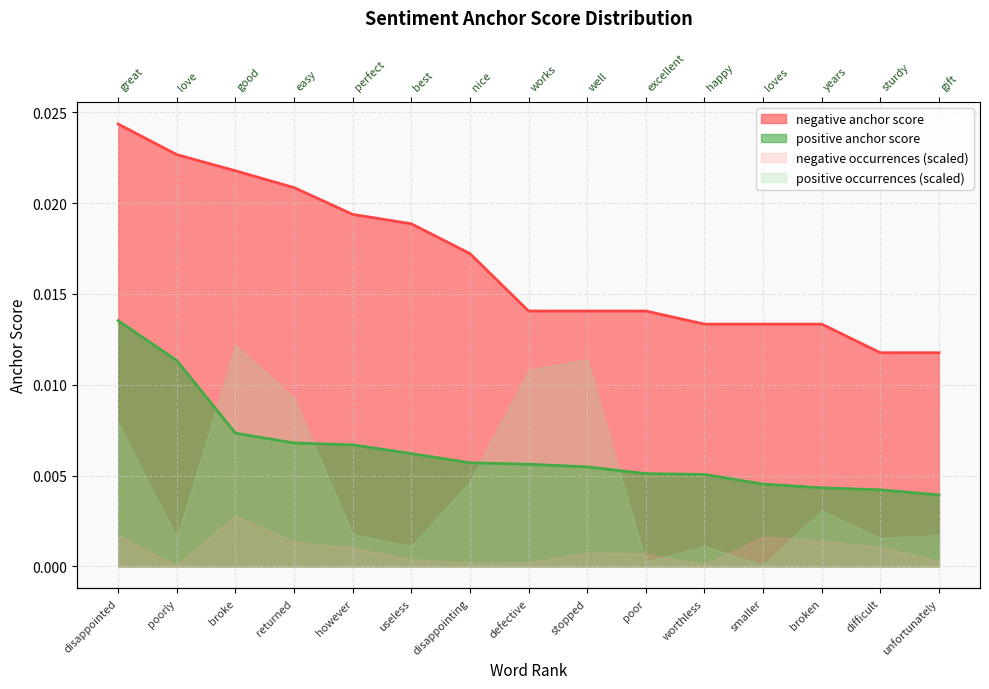

True or false: negative anchor score has a value of 0.0 at smaller.

False